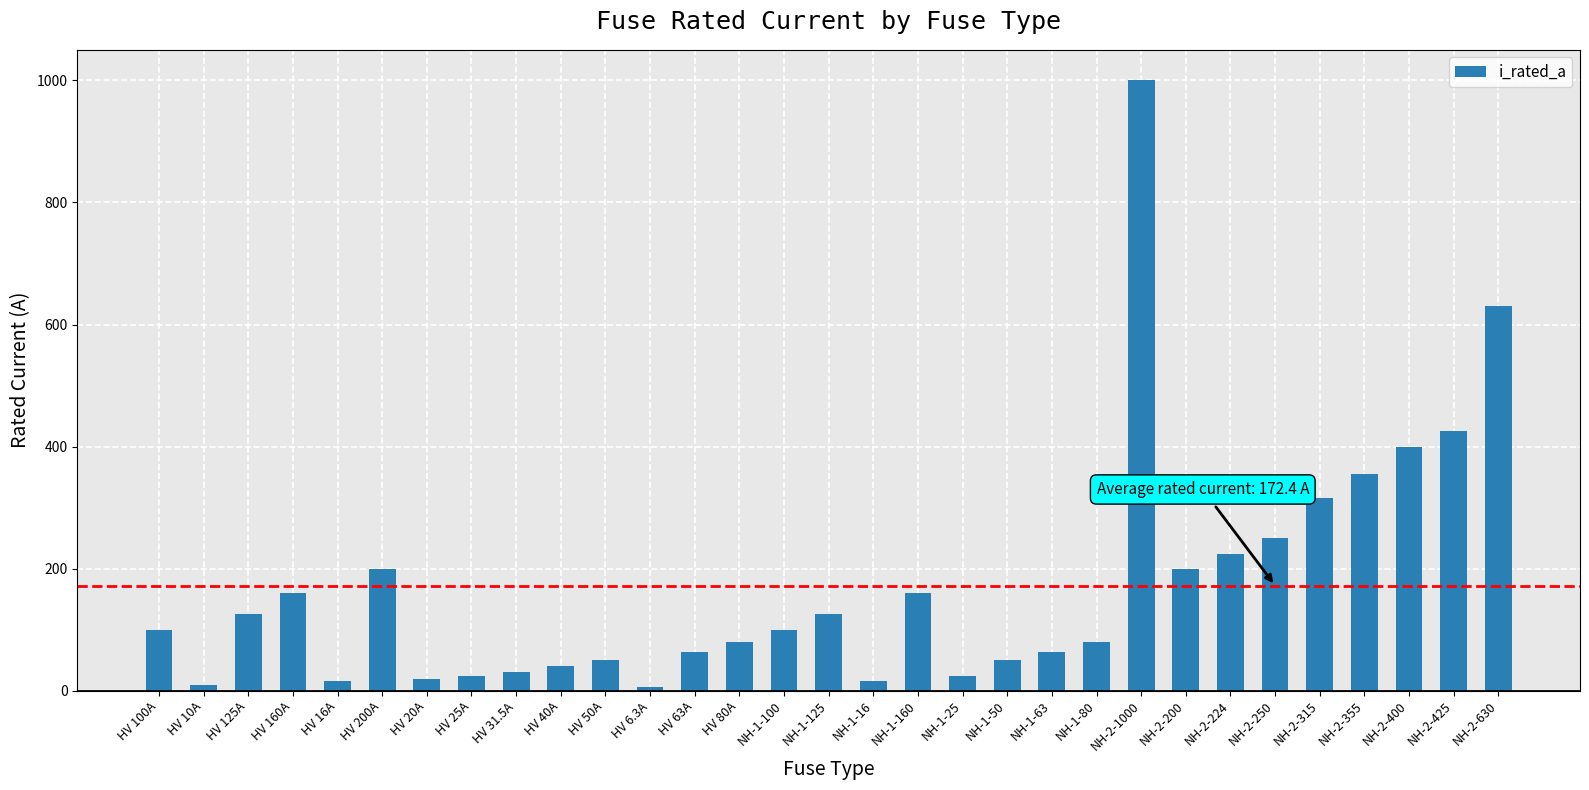

At which label is the value closest to 503?

NH-2-425